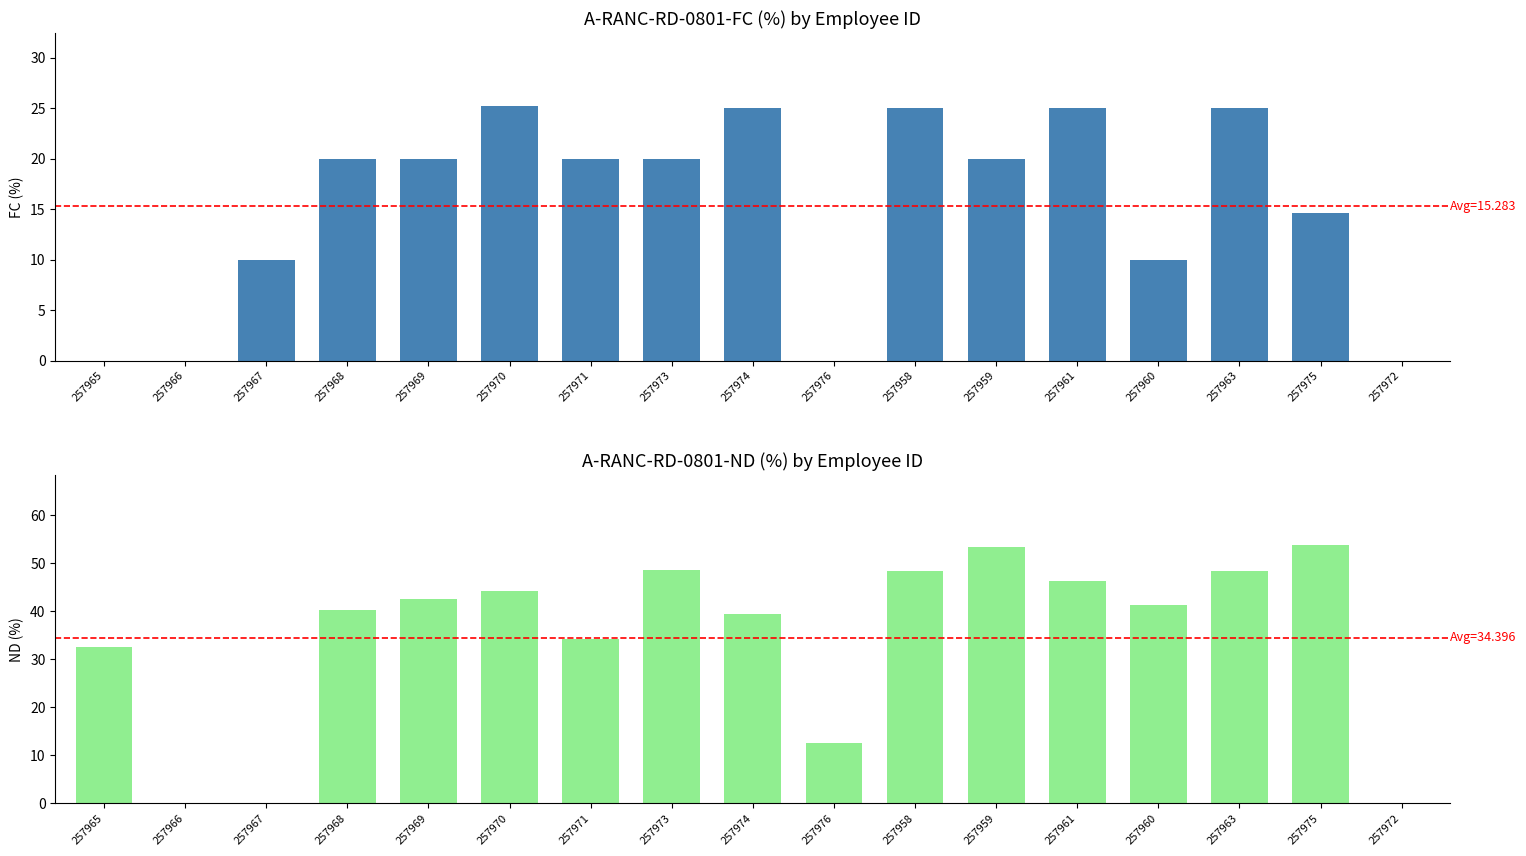

How many values in the FC (%) series exceed 20?

5